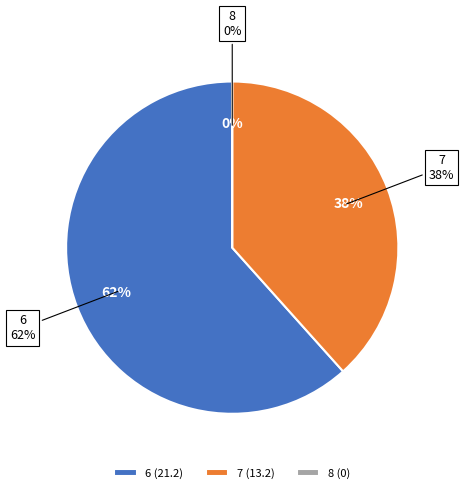

How much of the chart is everything except 8?

100.0%